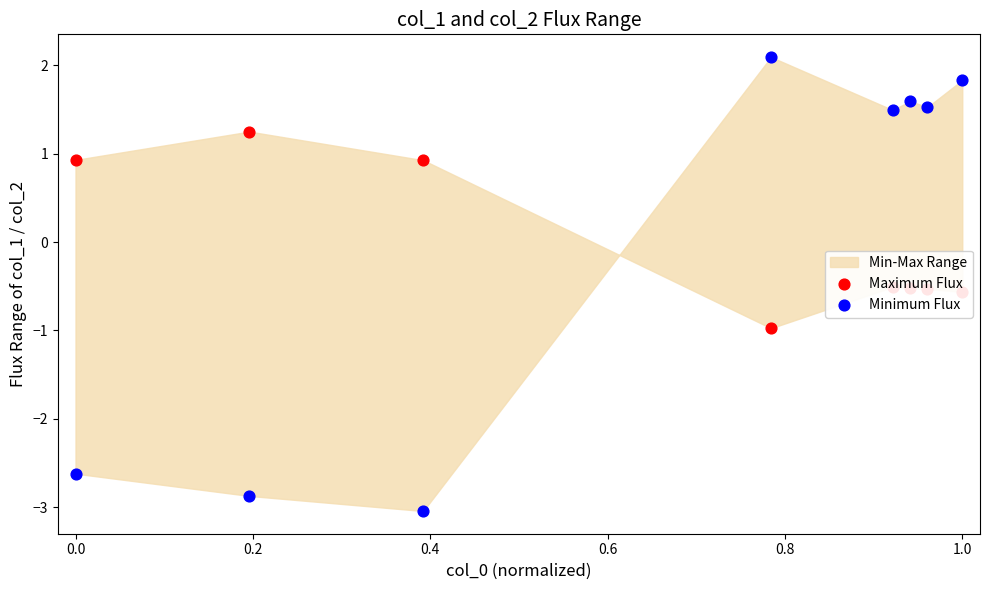

What is the total value across all series at 0.0?

-1.6